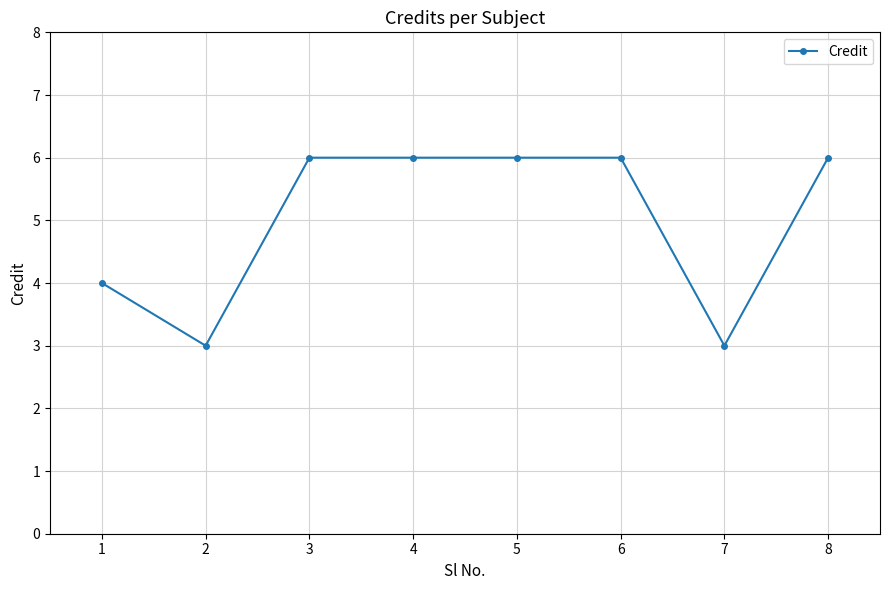

What is the value of the 6th point from the left?

6